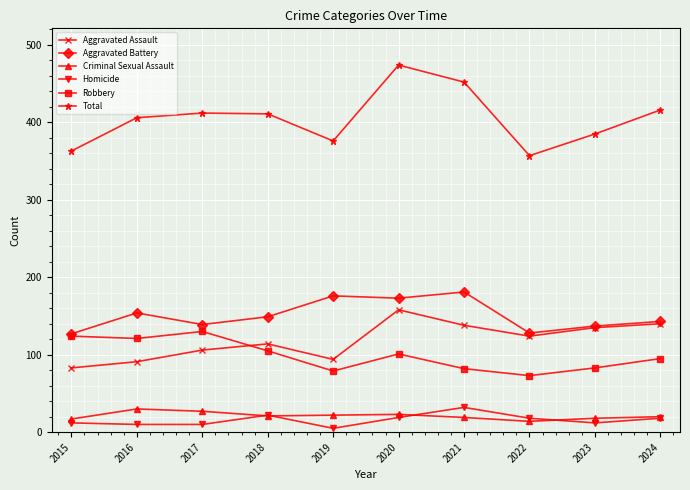

What is the sum of the Total values at 2019 and 2022?

733